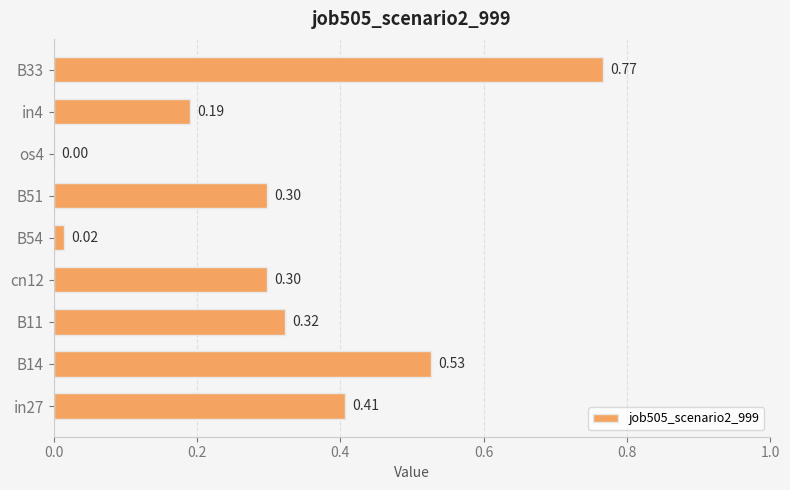

What is the sum of all values?

2.8